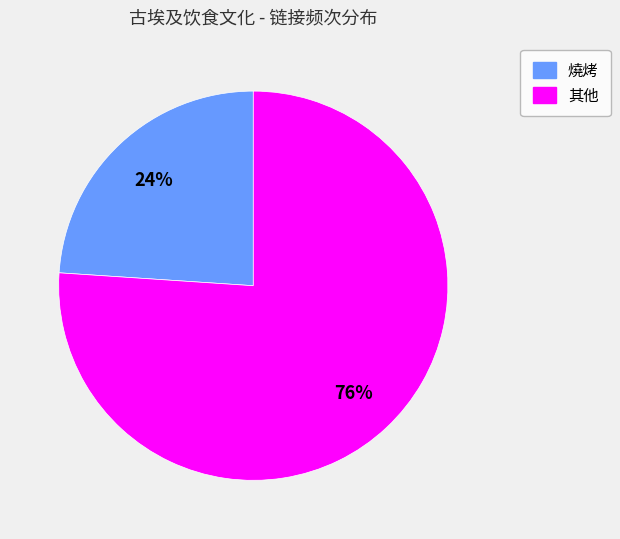

True or false: 燒烤 accounts for 30% of the total.

False